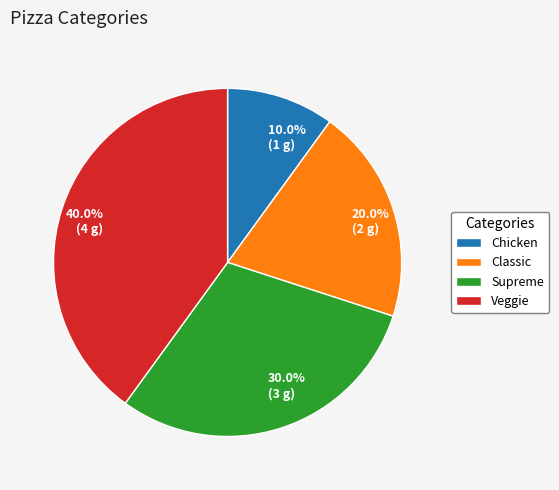

Does any single category account for the majority?

No